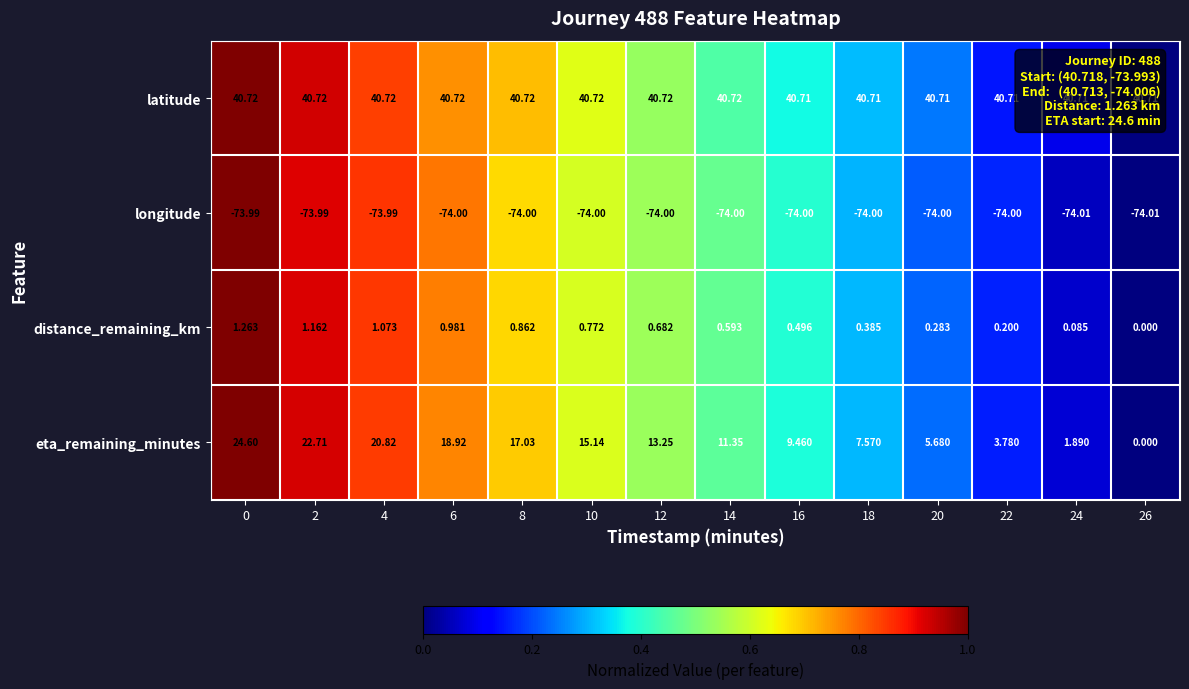

Rank the series at 8 from lowest to highest value.

longitude, distance_remaining_km, eta_remaining_minutes, latitude